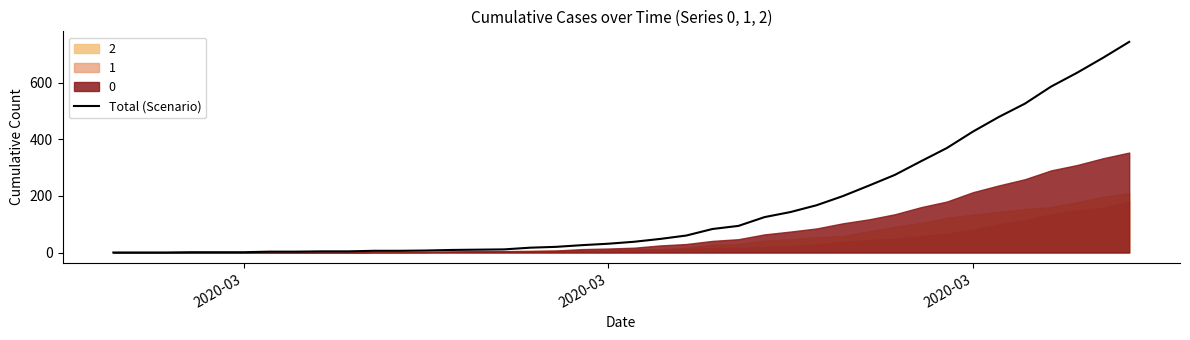

What is the maximum value shown in the chart?

744